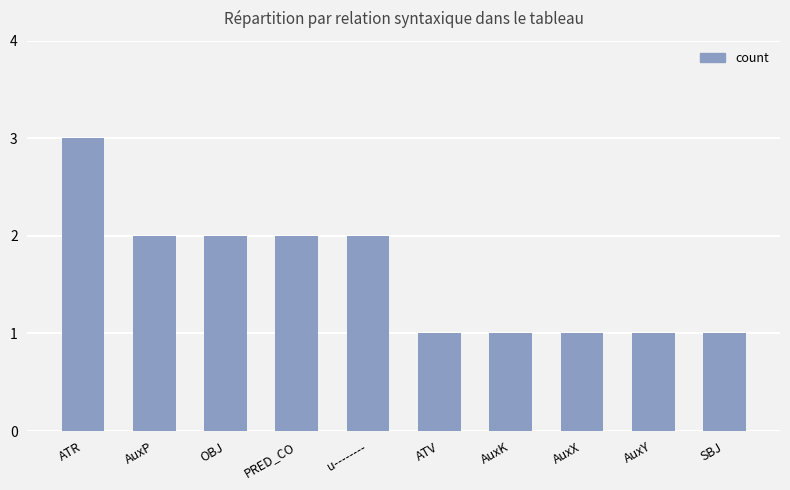

How many values are between 1 and 2?

9